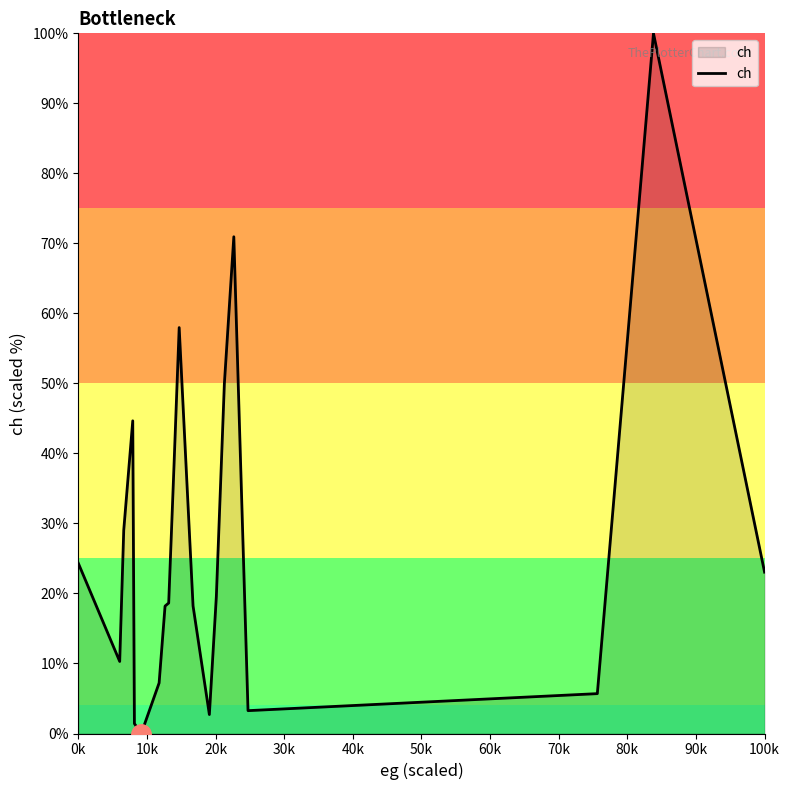

What is the difference between the maximum and minimum values?

100.0